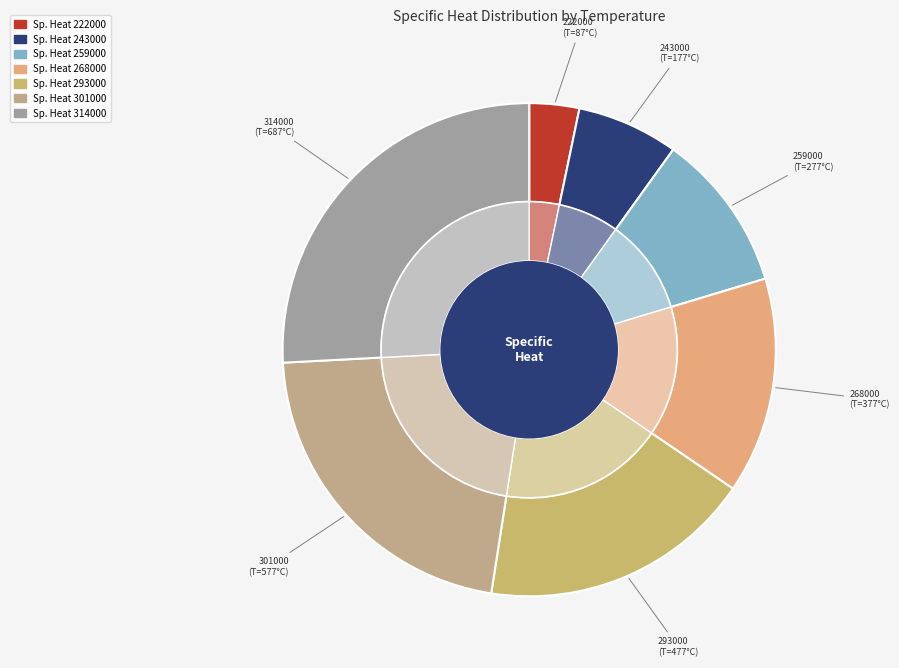

What is the change in value from 268000 to 293000?

+100